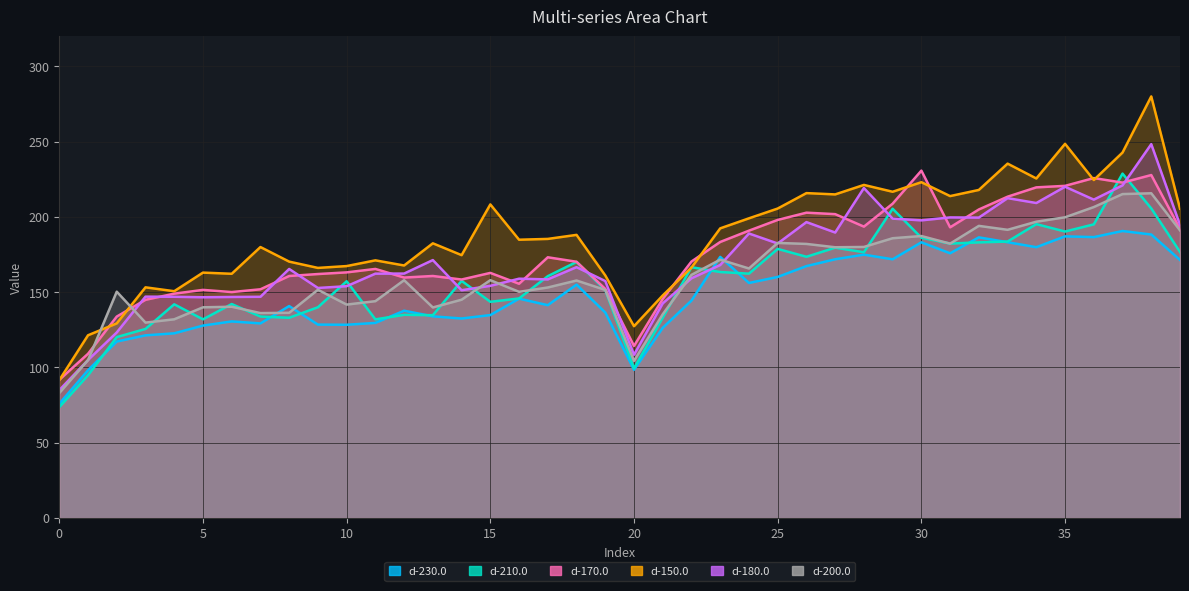

Reading left to right, list all the values displayed in this chart.

d-230.0: 75.8	98.1	117.2	121.3	122.7	127.8	130.6	129.2	140.8	128.4	128.3	129.6	137.7	133.9	132.5	134.8	145.7	141.4	155.0	136.5	98.4	126.3	144.4	173.4	156.1	160.1	167.3	171.9	174.9	171.8	183.1	175.8	186.4	183.2	179.9	187.1	186.6	190.6	188.3	171.4
d-210.0: 73.6	94.8	120.2	125.6	141.9	131.9	142.1	133.8	133.0	140.0	157.2	131.9	134.9	134.7	157.5	143.6	145.8	160.6	170.1	151.4	99.4	133.1	166.6	163.4	162.3	178.7	173.5	179.6	176.5	205.4	186.2	182.3	183.1	183.6	195.2	190.3	195.1	228.8	205.6	176.7
d-170.0: 91.7	109.1	133.8	144.9	149.0	151.5	150.1	151.9	160.8	162.1	163.2	165.4	159.7	160.8	158.4	162.8	155.6	173.2	170.2	152.2	114.3	145.5	170.4	183.4	190.9	198.0	202.8	201.8	193.6	208.8	230.8	193.1	204.9	213.4	219.6	220.6	225.8	222.8	227.8	192.0
d-150.0: 91.5	121.4	129.3	153.2	150.6	163.0	162.2	180.0	170.3	166.1	167.3	171.1	167.7	182.5	174.6	208.3	184.8	185.4	188.1	161.1	127.4	147.8	166.3	192.4	199.1	205.6	215.8	215.0	221.3	216.7	223.1	213.8	217.9	235.4	225.6	248.6	224.5	242.8	280.1	205.5
d-180.0: 84.9	104.9	123.2	147.0	146.9	146.6	146.8	146.9	165.4	152.8	154.0	162.3	162.4	171.3	151.3	154.2	158.9	158.5	166.6	157.4	108.4	142.6	159.2	168.1	189.0	182.3	196.6	189.6	219.2	198.9	197.7	199.7	199.6	212.5	209.2	220.1	211.5	221.0	248.4	194.7
d-200.0: 83.0	104.8	150.3	129.8	132.0	139.9	140.3	136.1	136.3	151.6	141.7	144.0	158.0	139.8	145.0	158.0	150.2	153.1	157.7	151.5	104.3	135.3	161.5	171.6	165.7	182.7	182.1	179.8	180.0	185.8	187.3	182.2	194.1	191.4	196.8	199.8	206.6	215.2	215.7	191.1